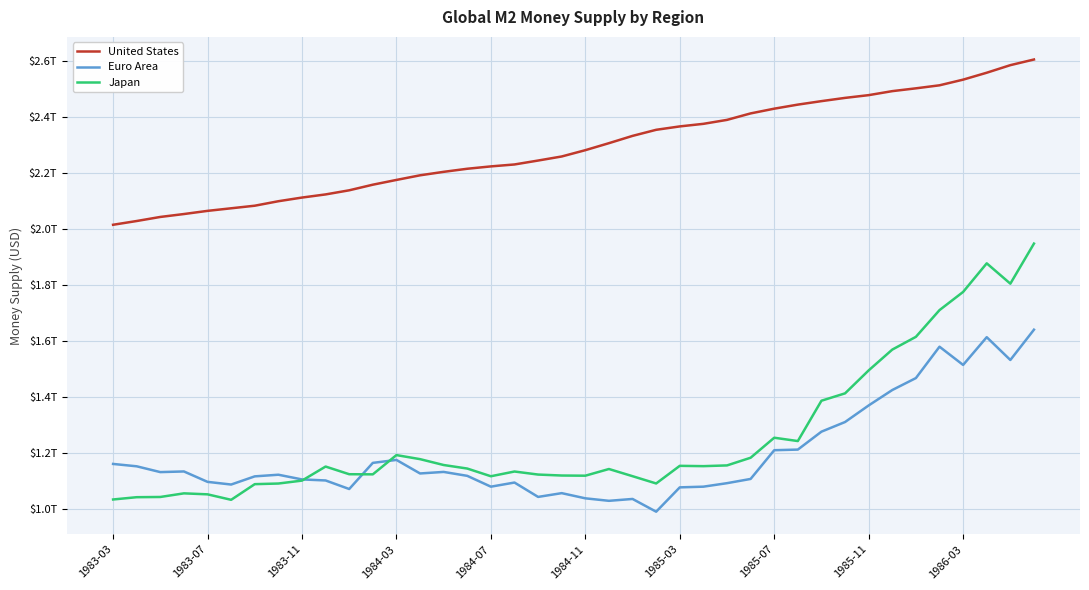

Is this an area chart (filled region under the line)?

No